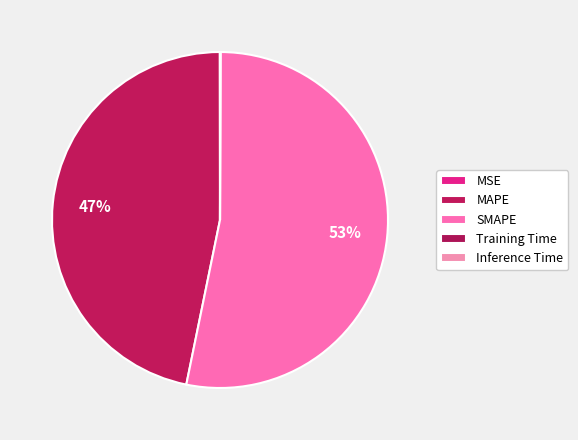

Is it true that Training Time is 1% of the pie?

False